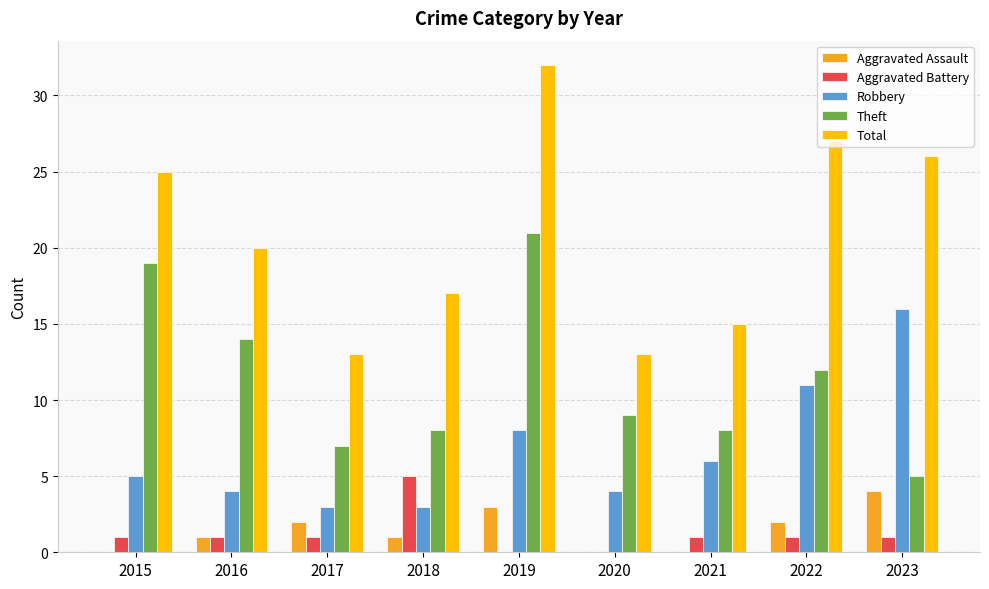

Is the value of Theft at 2019 greater than the value of Total at 2022?

No